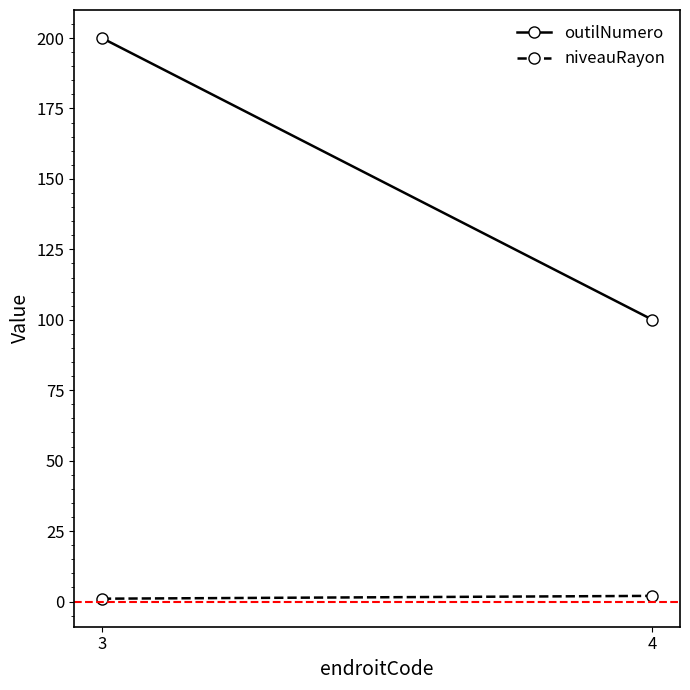

What is the sum of all outilNumero values?

300